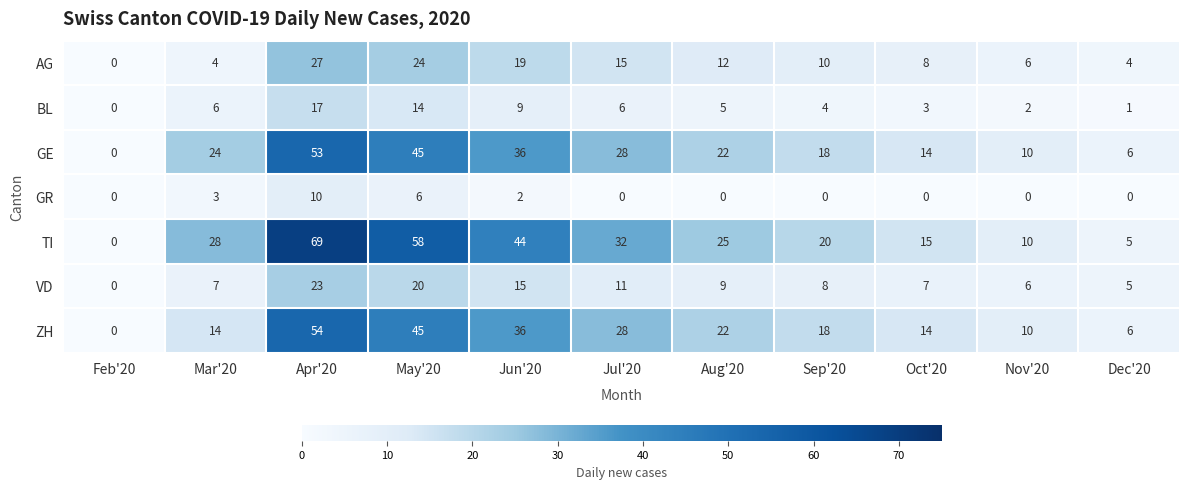

List the labels in order of TI value, largest first.

Apr'20, May'20, Jun'20, Jul'20, Mar'20, Aug'20, Sep'20, Oct'20, Nov'20, Dec'20, Feb'20